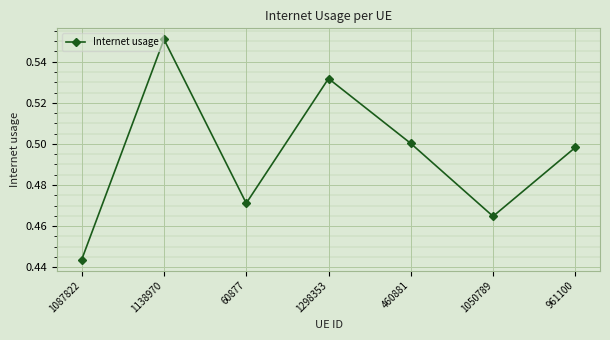

Count the values in the range 0 to 1.

7